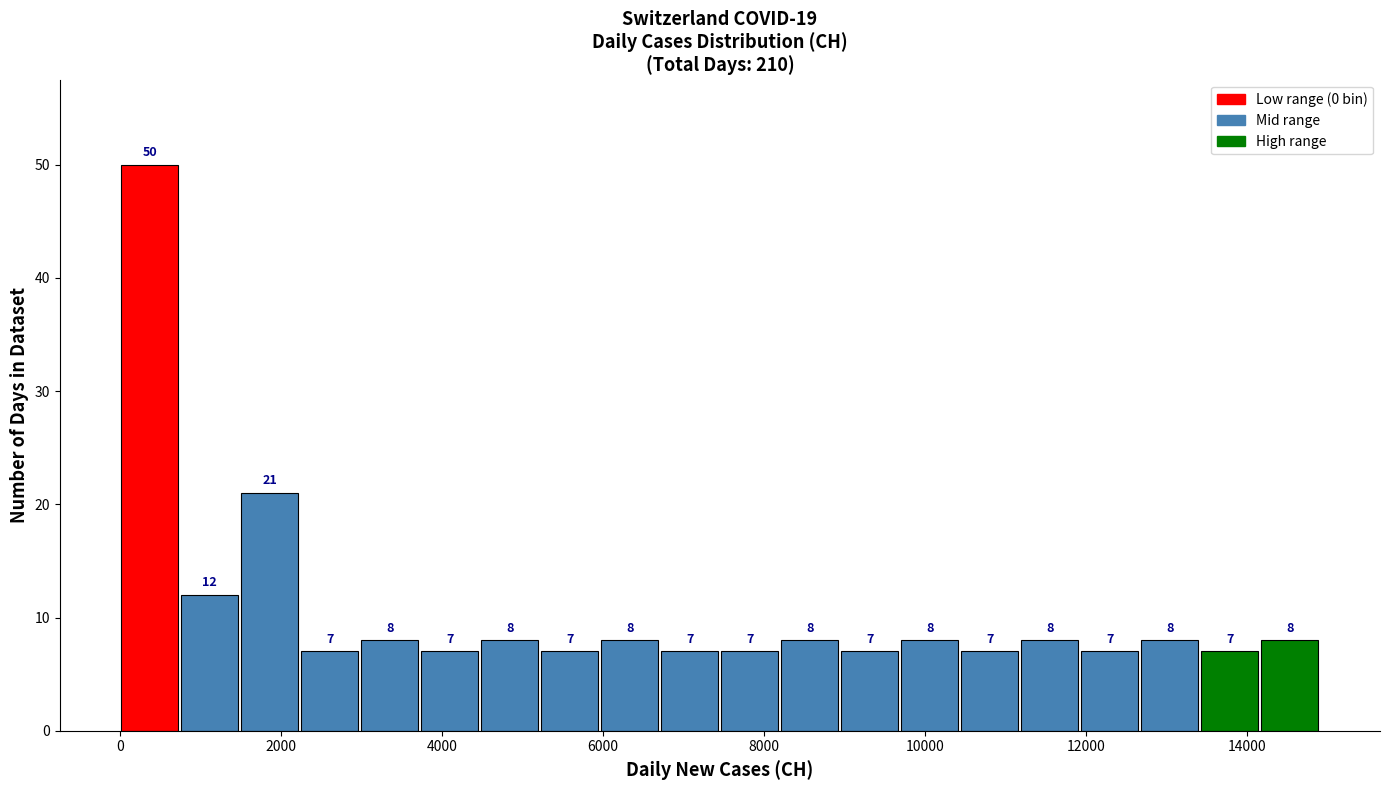

Read against the x-axis, roughly where is the centre of the tallest bar?

400